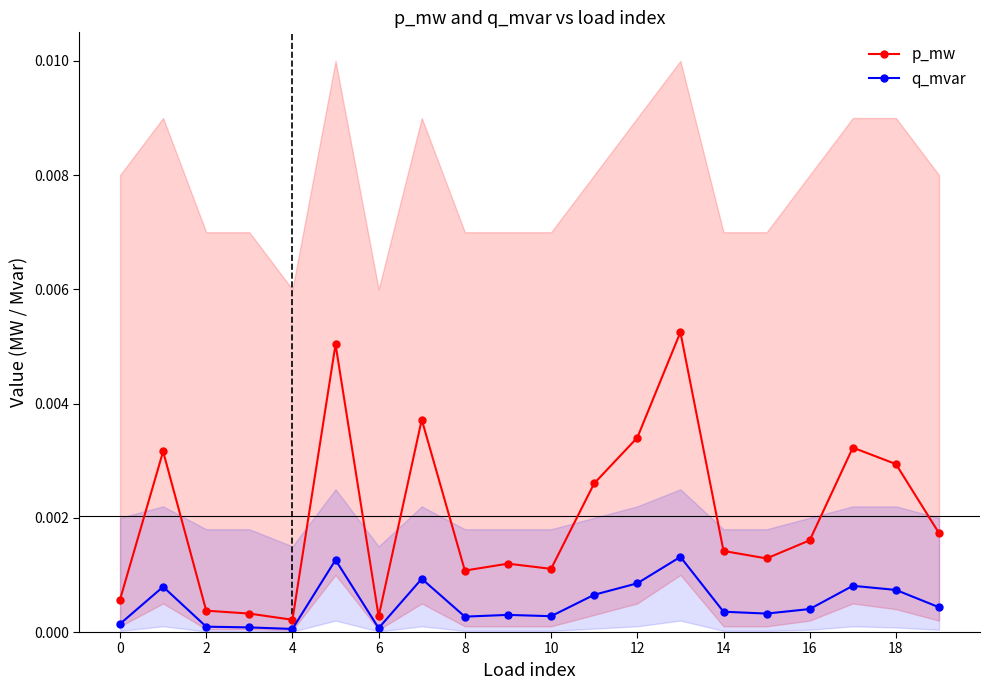

The q_mvar series shows 0.0 at 12. True or false?

True